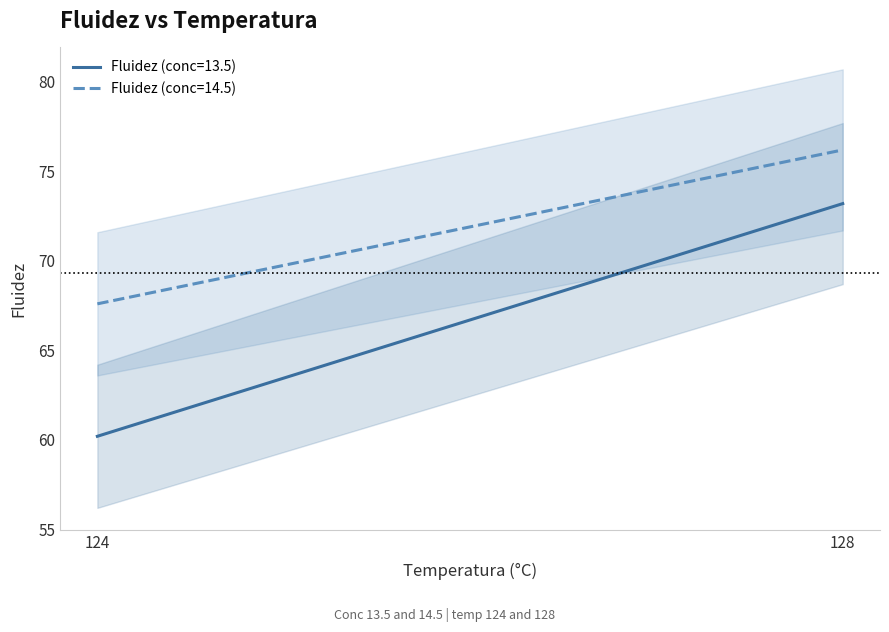

What is the lowest value of the Fluidez_conc14.5 series?

67.6